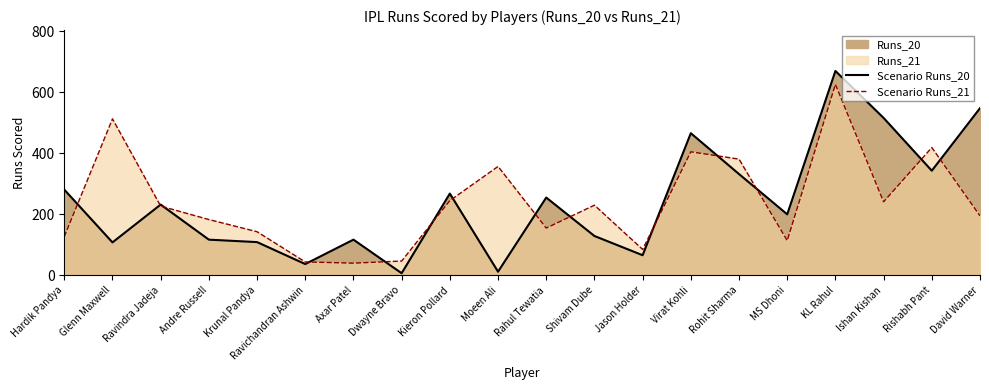

True or false: Scenario Runs_21 and Scenario Runs_20 intersect in this chart.

True